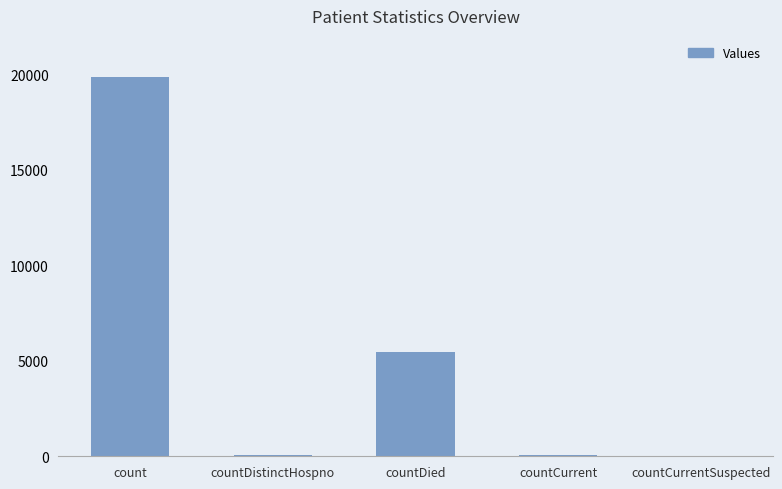

At which label is the value closest to 9913?

countDied